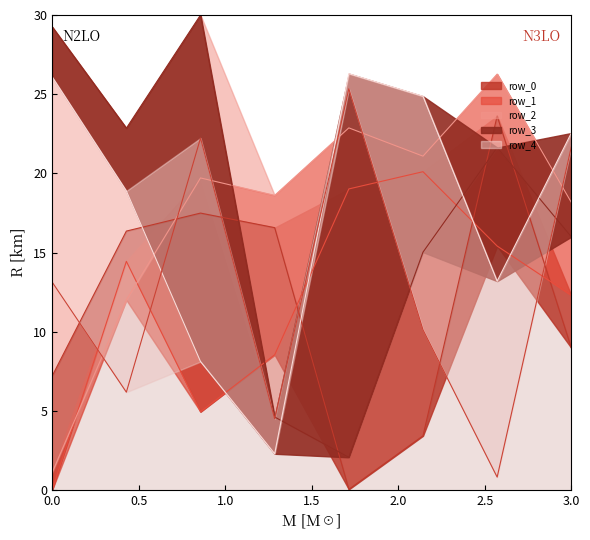

What is the difference between the maximum and minimum values?

24.5